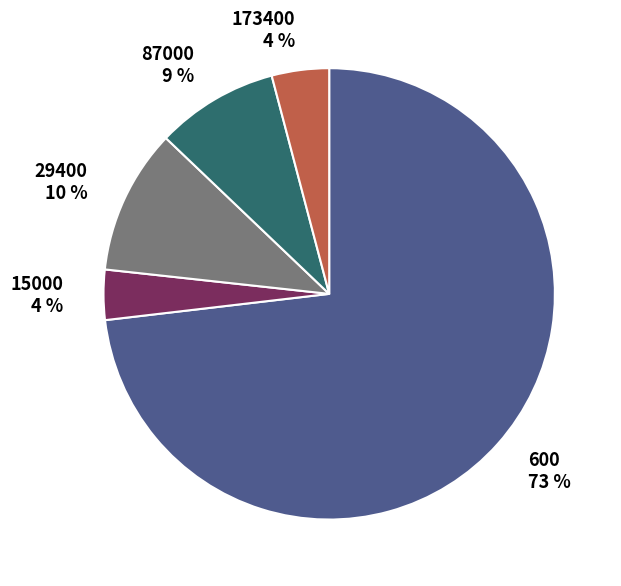

Is it true that 600 is 73% of the pie?

True